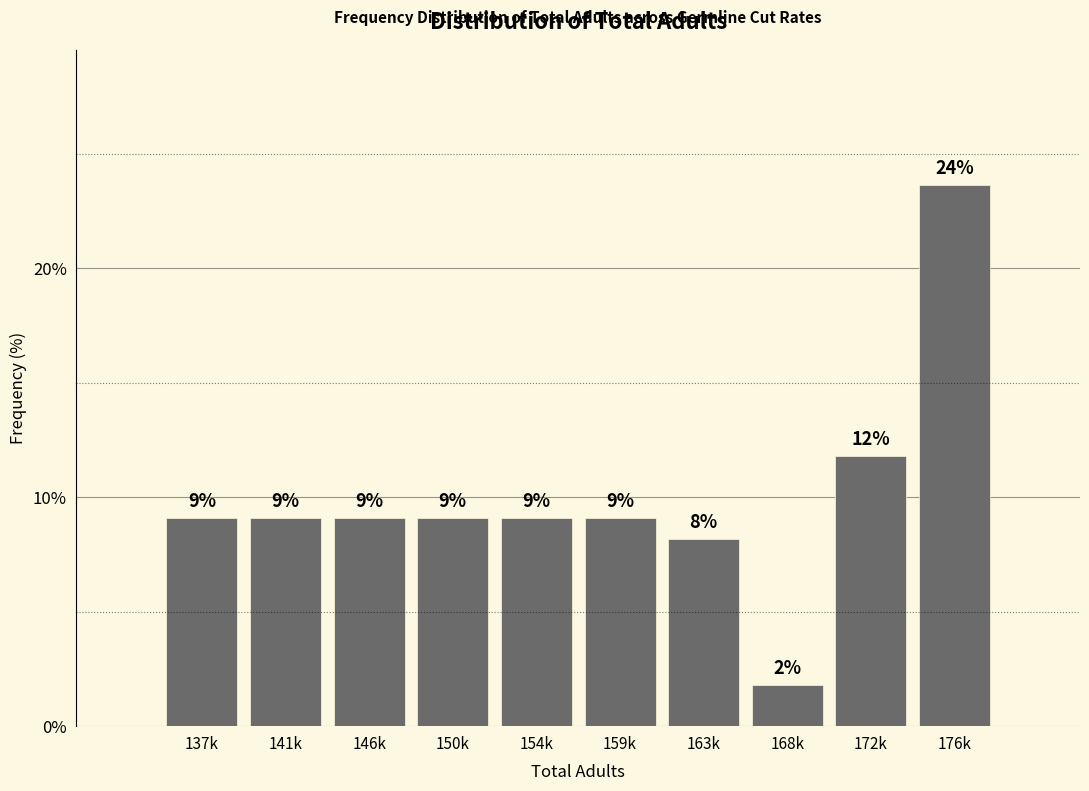

Does the chart contain any negative values?

No